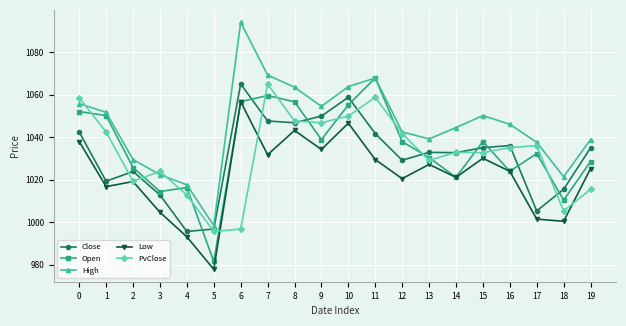

Which series has the largest total across all categories?

High